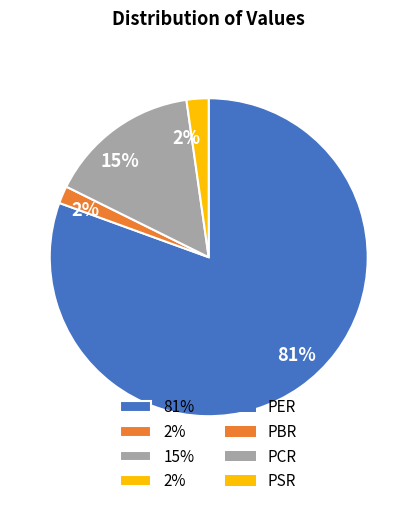

Is there a majority slice in this chart?

Yes